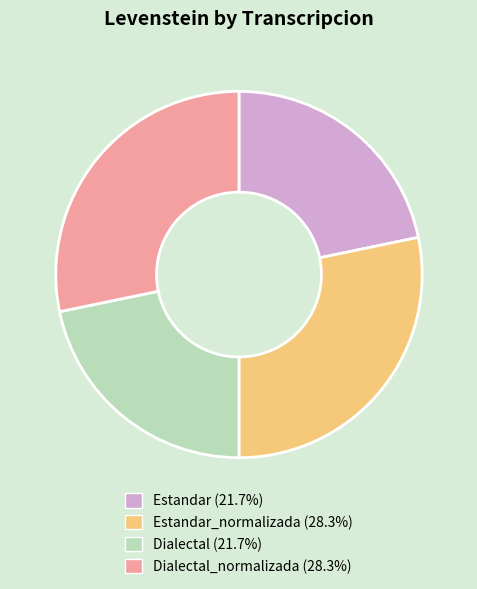

Does Dialectal (21.7%) account for over 50% of the chart?

No